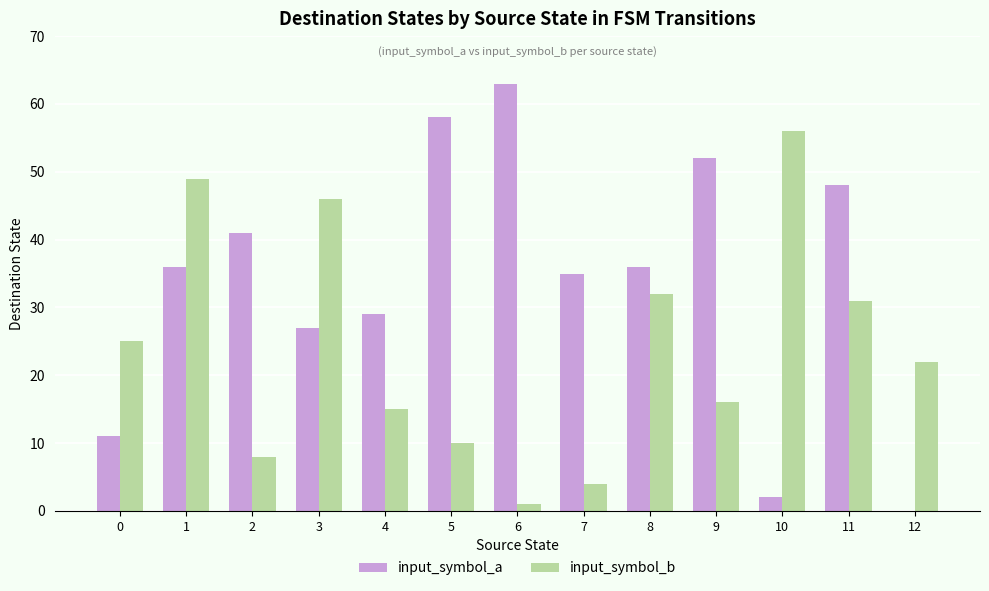

What value does the input_symbol_a series have at 5, to the nearest 10?

60